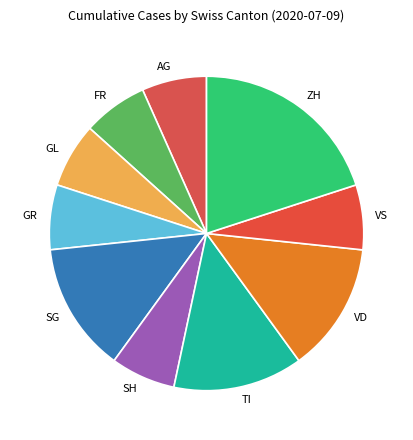

Combined, do VS and SH account for over 50%?

No